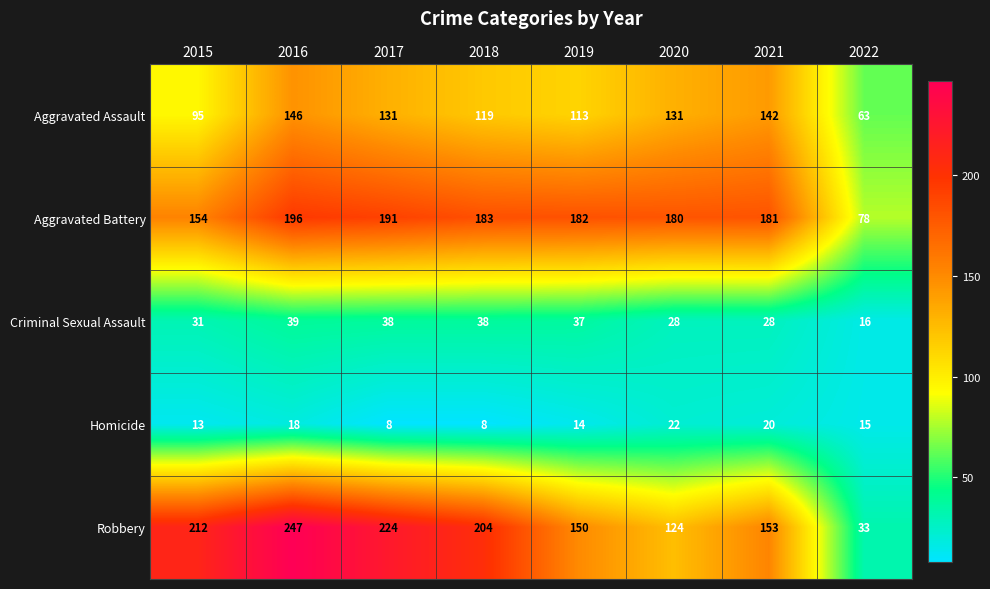

Which label corresponds to the largest value in the chart?

2016